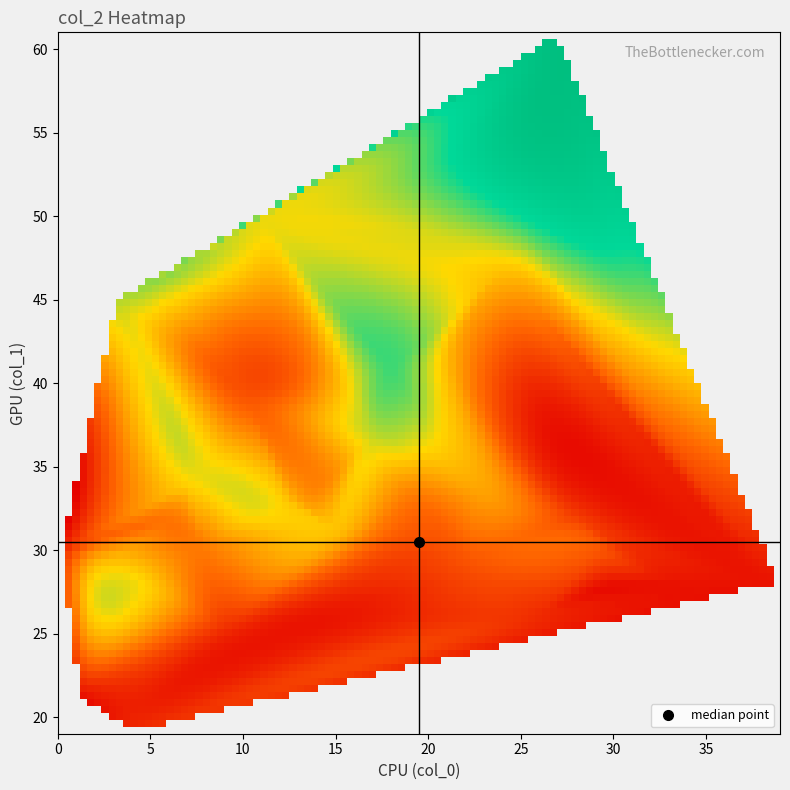

What is the difference between the maximum and minimum values?

6975